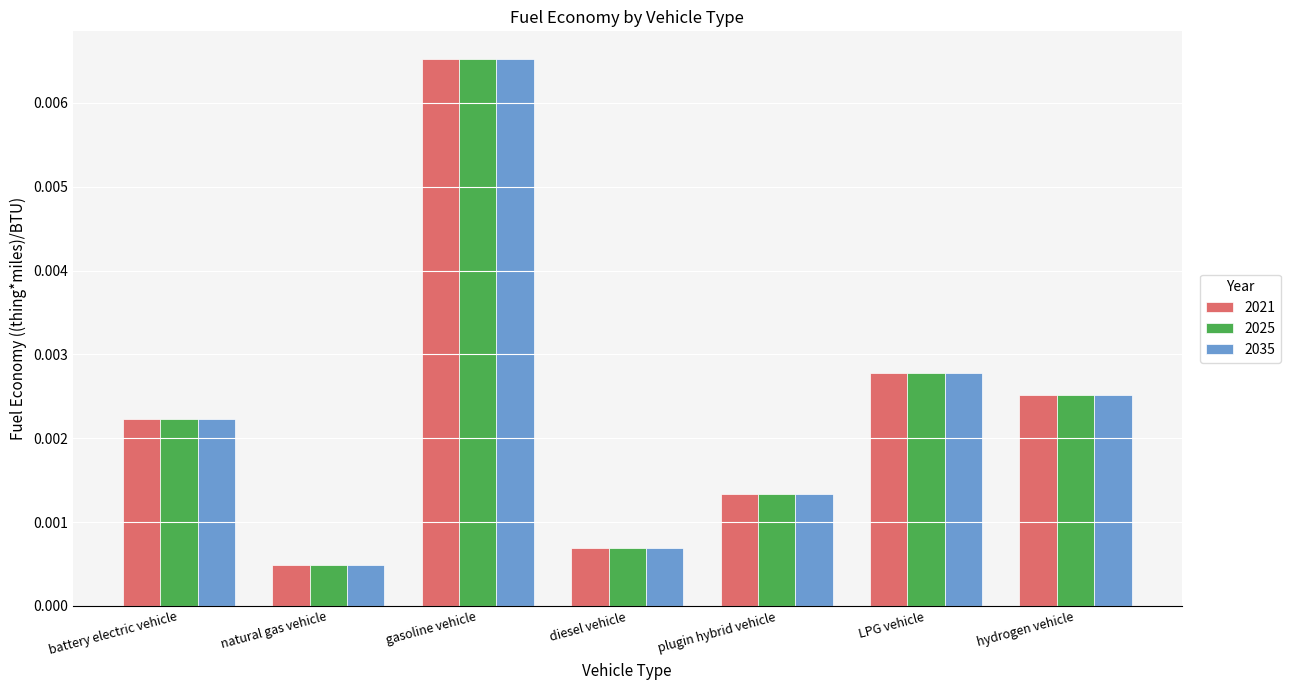

Which category has the lowest value in the 2035 series?

natural gas vehicle